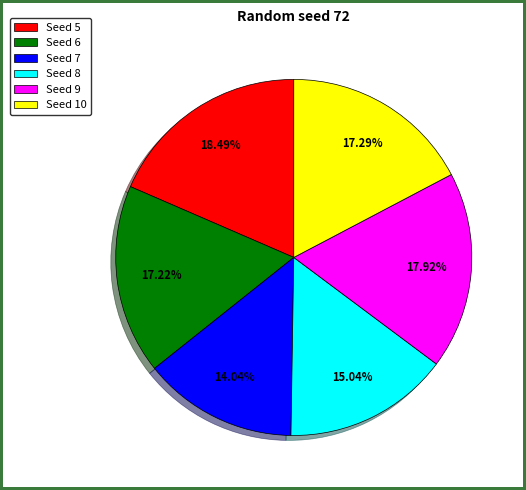

Approximately how many times larger is the value at Seed 10 compared to Seed 8?

1.1